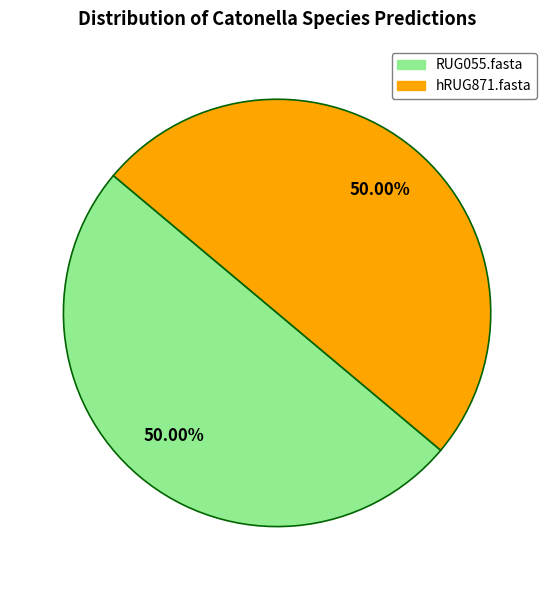

Approximately how many times larger is the value at hRUG871.fasta compared to RUG055.fasta?

1.0